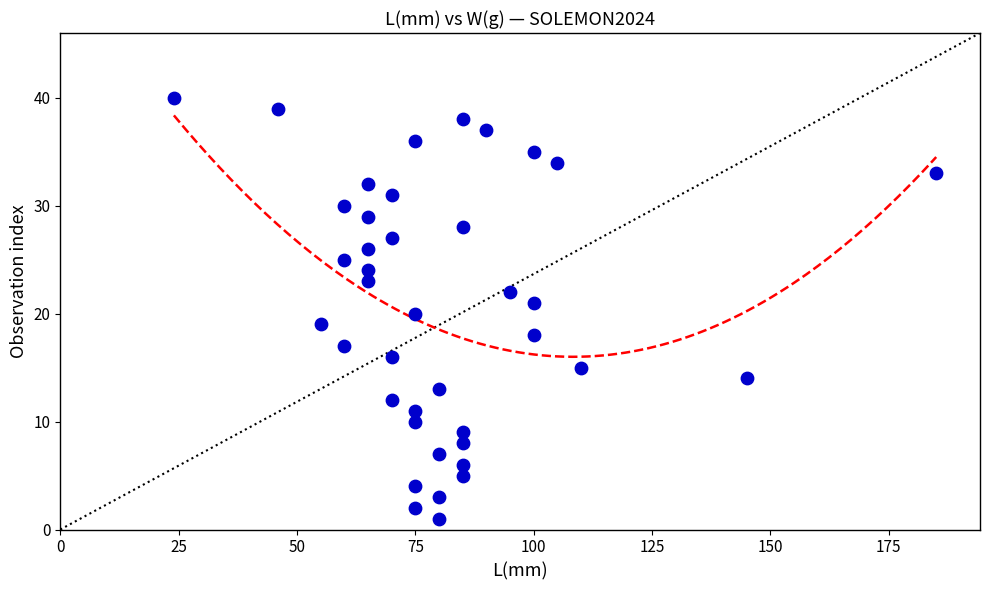

What is the range of Y values (max minus min)?

39